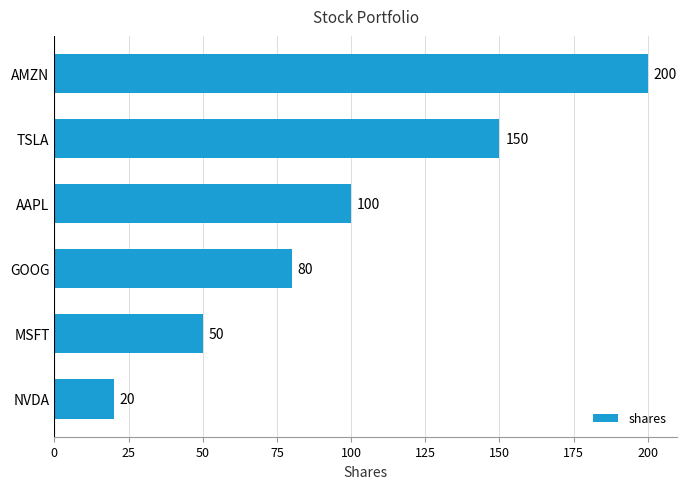

How many values are below 100?

3